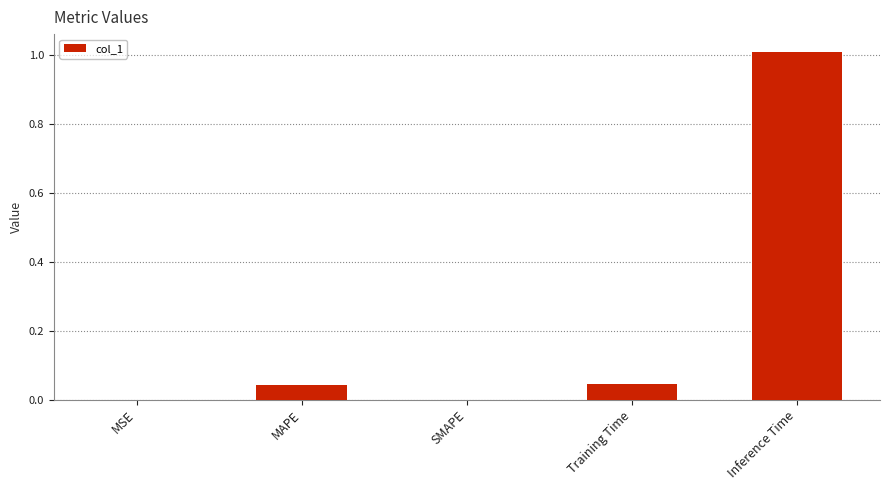

What is the sum of all values?

1.1